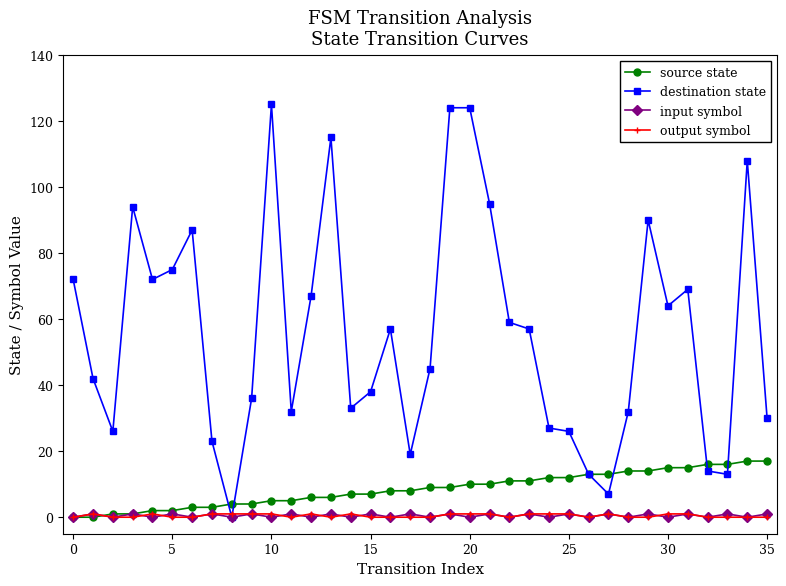

What is the difference between the maximum and second lowest values in the input symbol series?

1